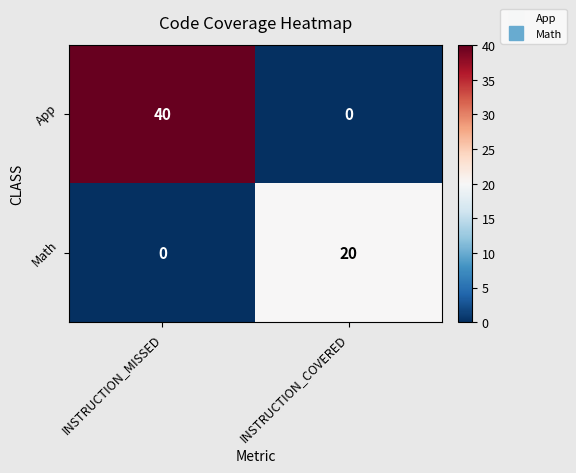

Rank the series by their maximum value, from lowest to highest.

Math, App